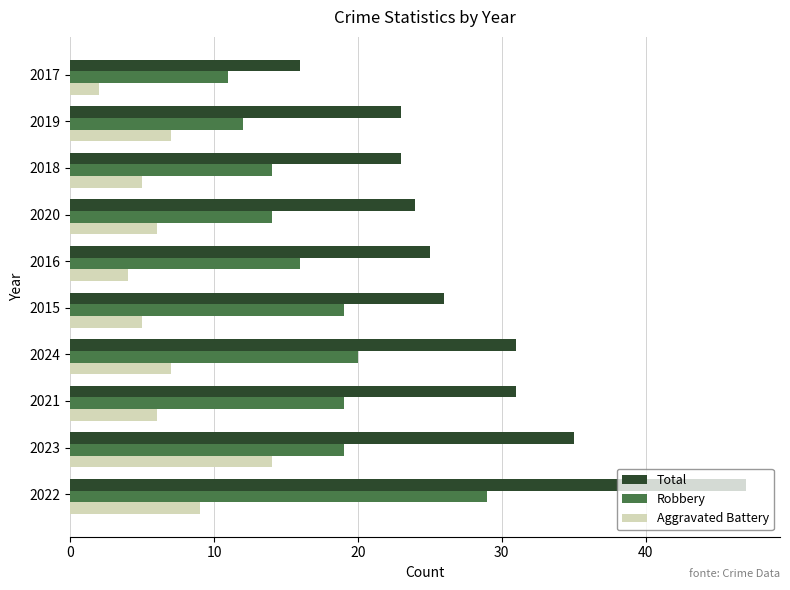

What is the total value across all series at 2020?

44